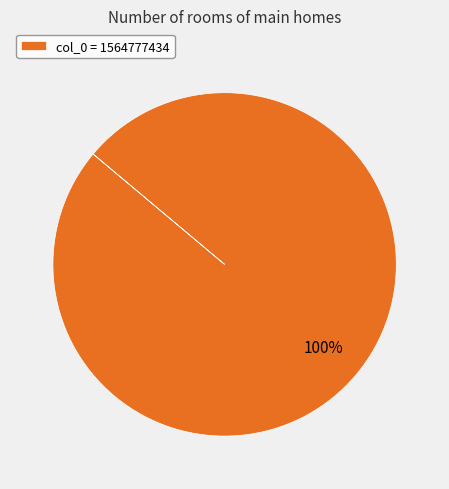

Count the number of slices in the pie.

1